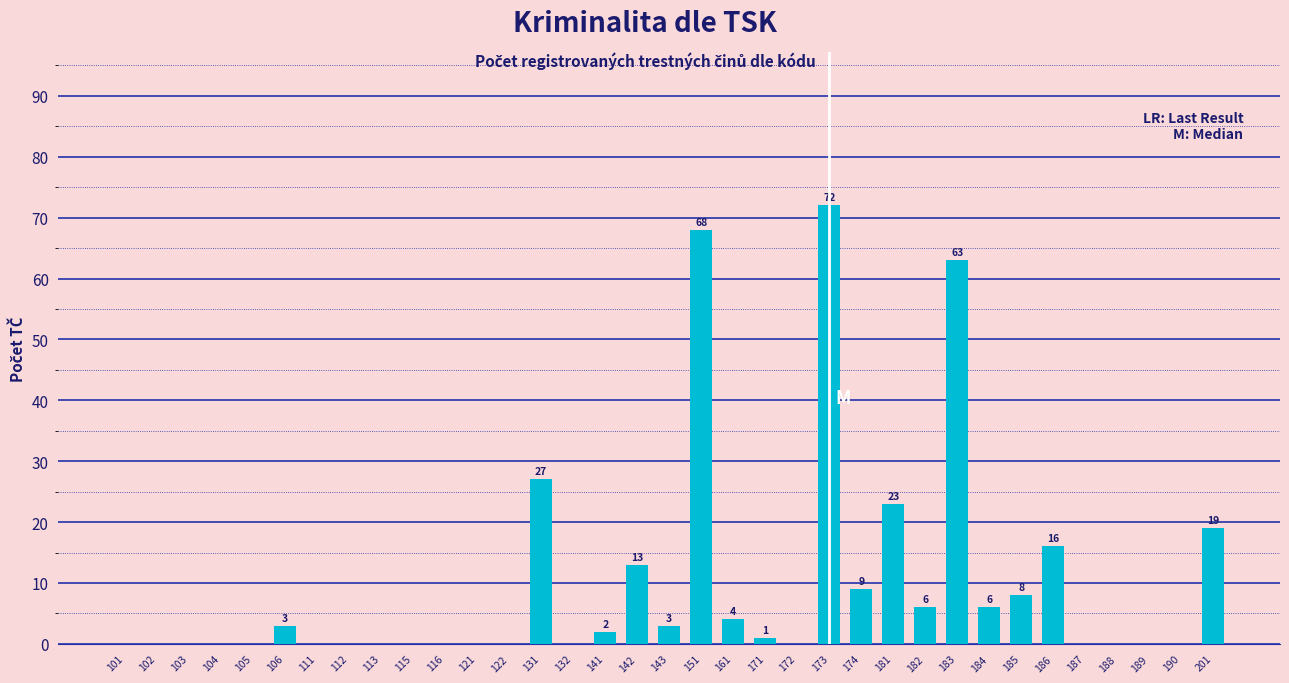

What is the greatest value displayed?

72